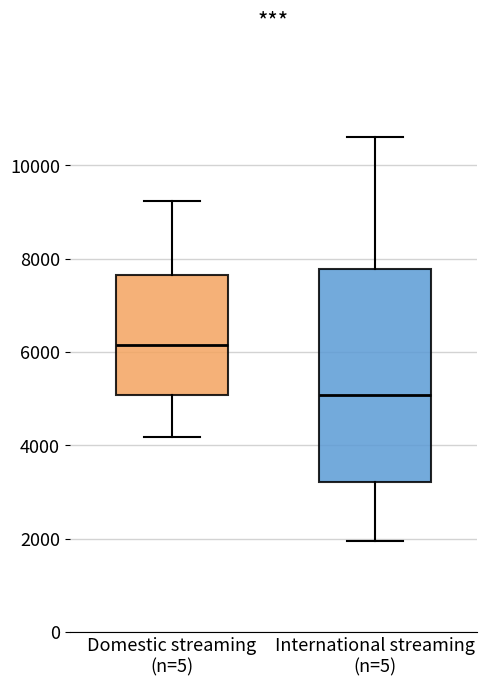

Where is the upper edge of the box for International streaming (n=5) on the y-axis? The values are not printed on the chart, so give them approximately, as read against the axis.

7800